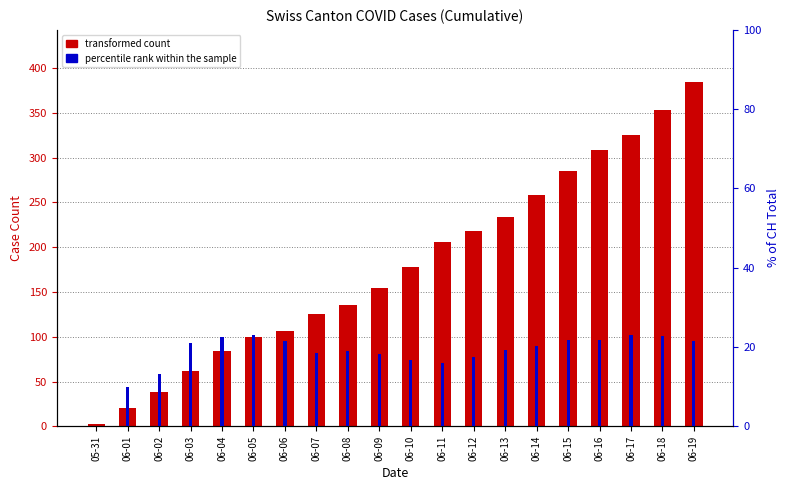

Reading left to right, list all the values displayed in this chart.

transformed count: 3.0	20.0	38.0	62.0	84.0	100.0	107.0	125.0	136.0	154.0	178.0	206.0	218.0	234.0	258.0	285.0	309.0	325.0	353.0	385.0
percentile rank within the sample: 0.0	10.0	13.2	21.0	22.6	23.0	21.5	18.4	19.1	18.2	16.9	16.0	17.4	19.2	20.2	21.8	21.7	23.1	22.7	21.6